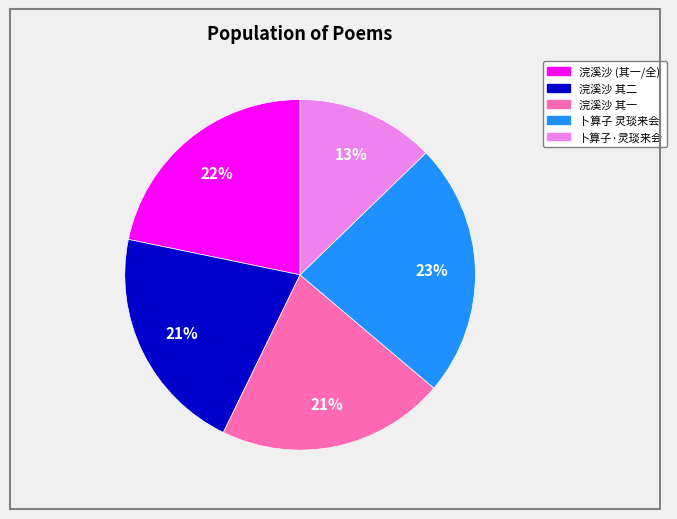

Does any single category account for the majority?

No